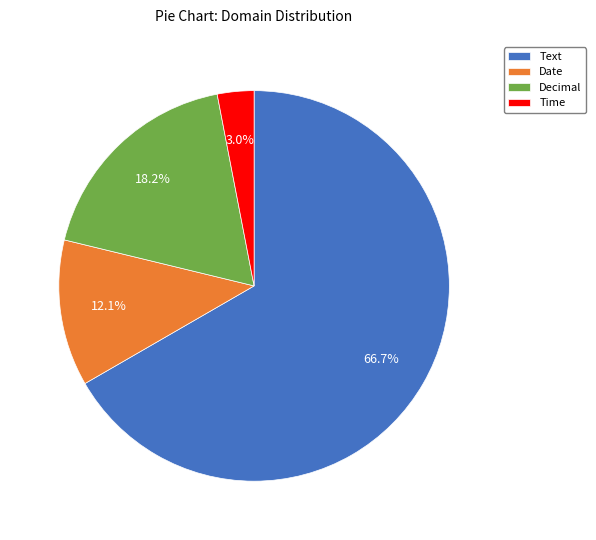

Which slice is the largest?

Text